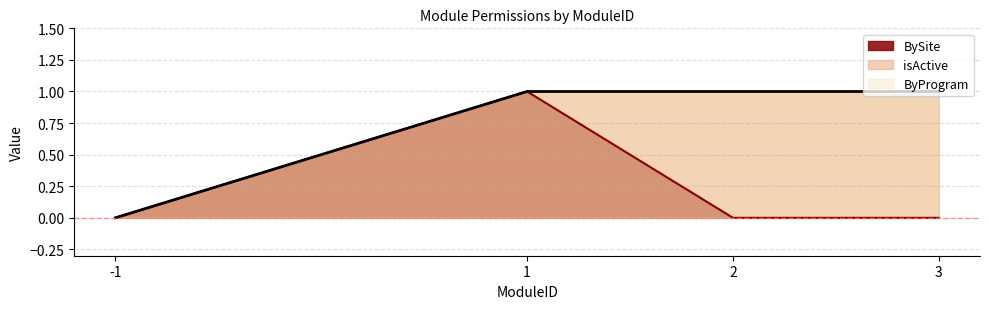

True or false: isActive has a value of 2 at 1.

False